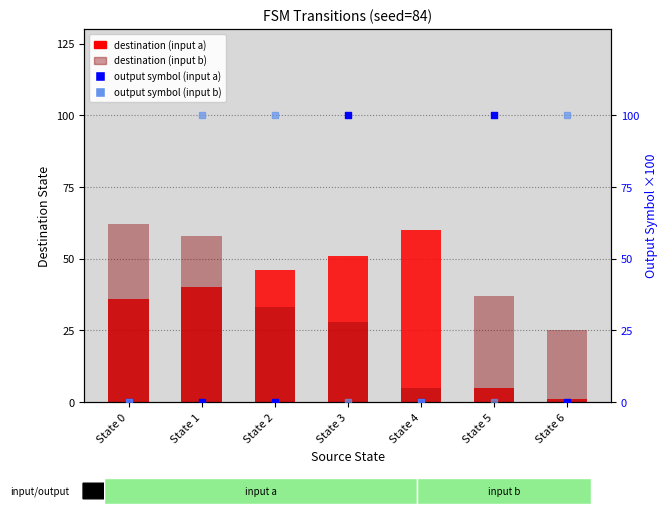

What is the total value across all series at State 4?

65